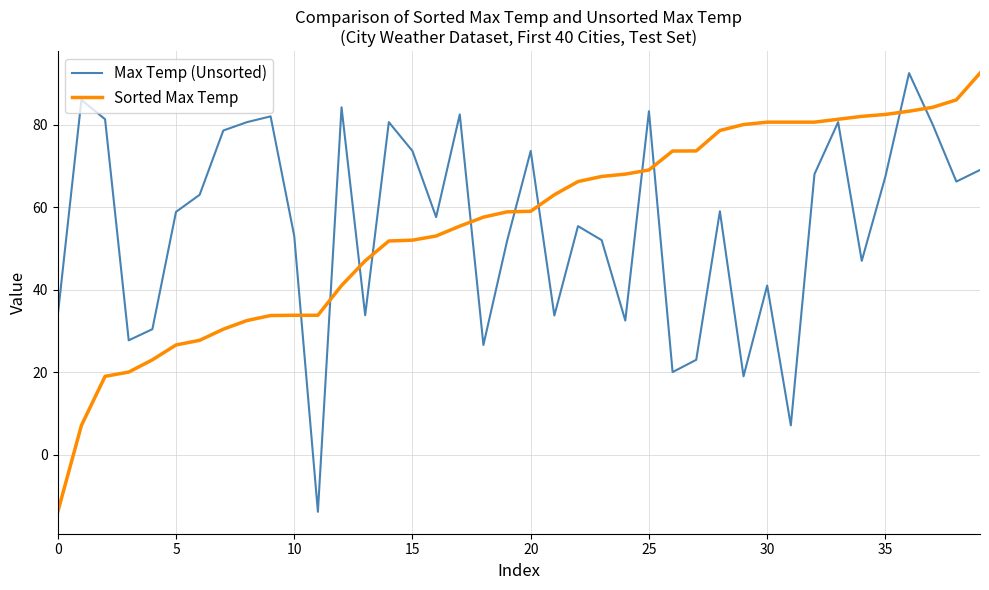

What is the minimum value for Max Temp (Unsorted)?

-13.8